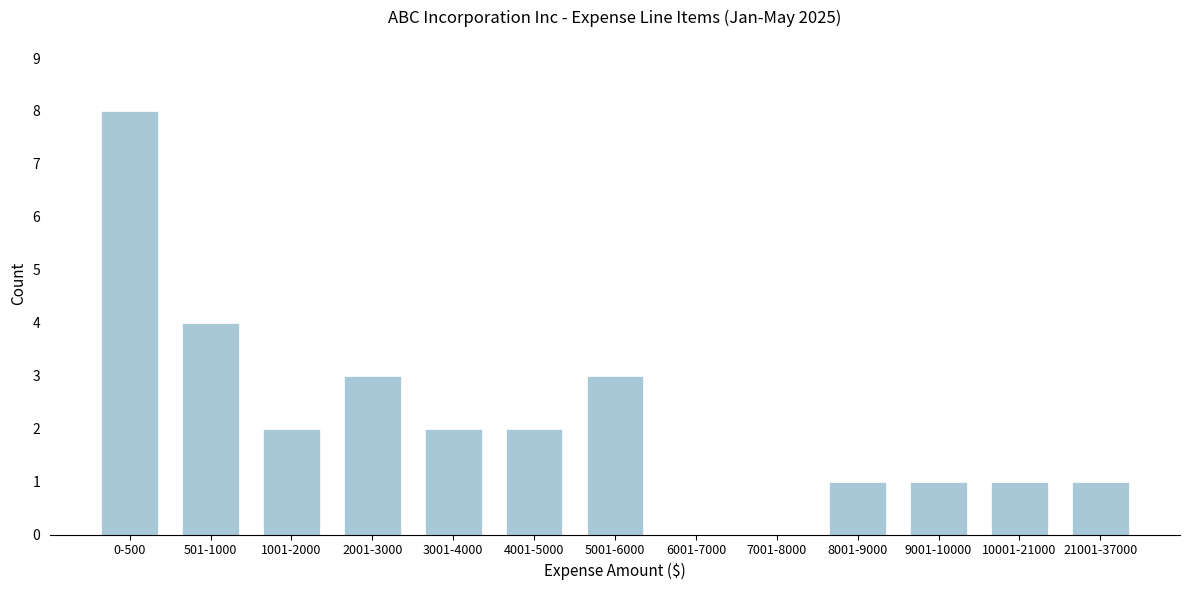

Reading left to right, list all the values displayed in this chart.

0-500=8	501-1000=4	1001-2000=2	2001-3000=3	3001-4000=2	4001-5000=2	5001-6000=3	6001-7000=0	7001-8000=0	8001-9000=1	9001-10000=1	10001-21000=1	21001-37000=1